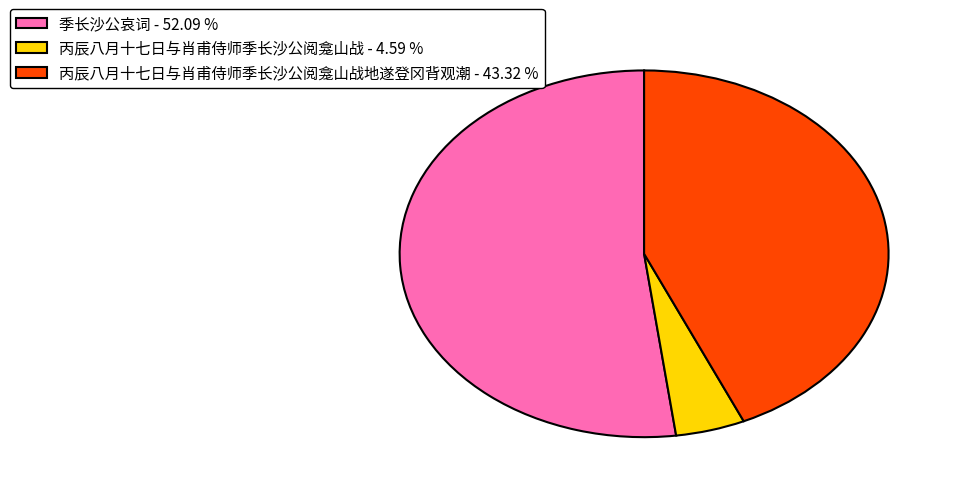

Combined, do 季长沙公哀词 - 52.09 % and 丙辰八月十七日与肖甫侍师季长沙公阅龛山战 - 4.59 % account for over 50%?

Yes